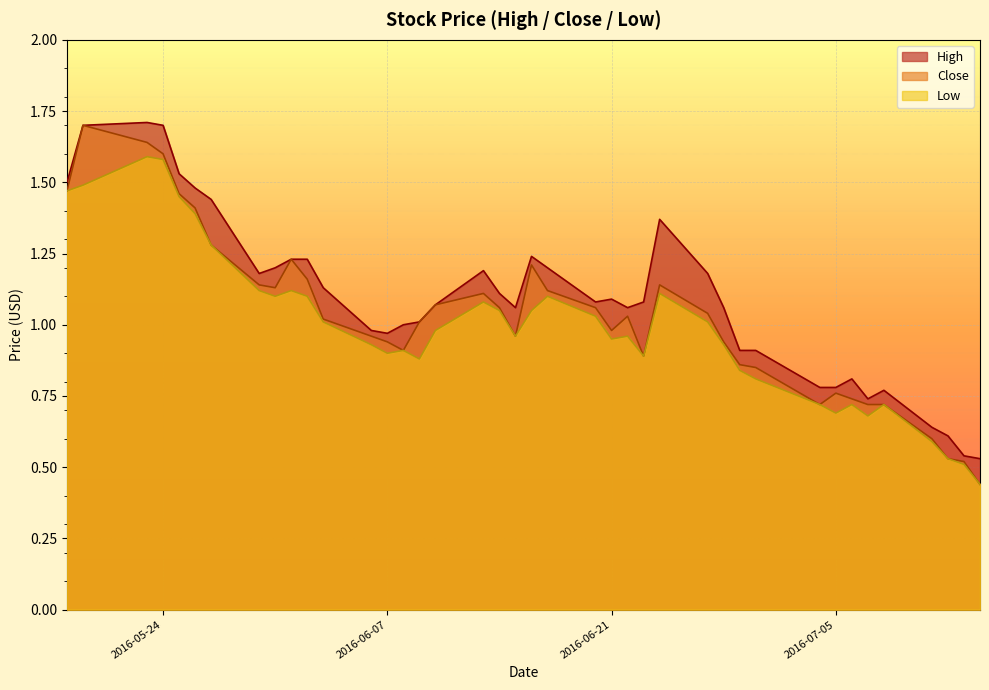

At 2016-06-28, list the series in order from largest to smallest.

High, Close, Low